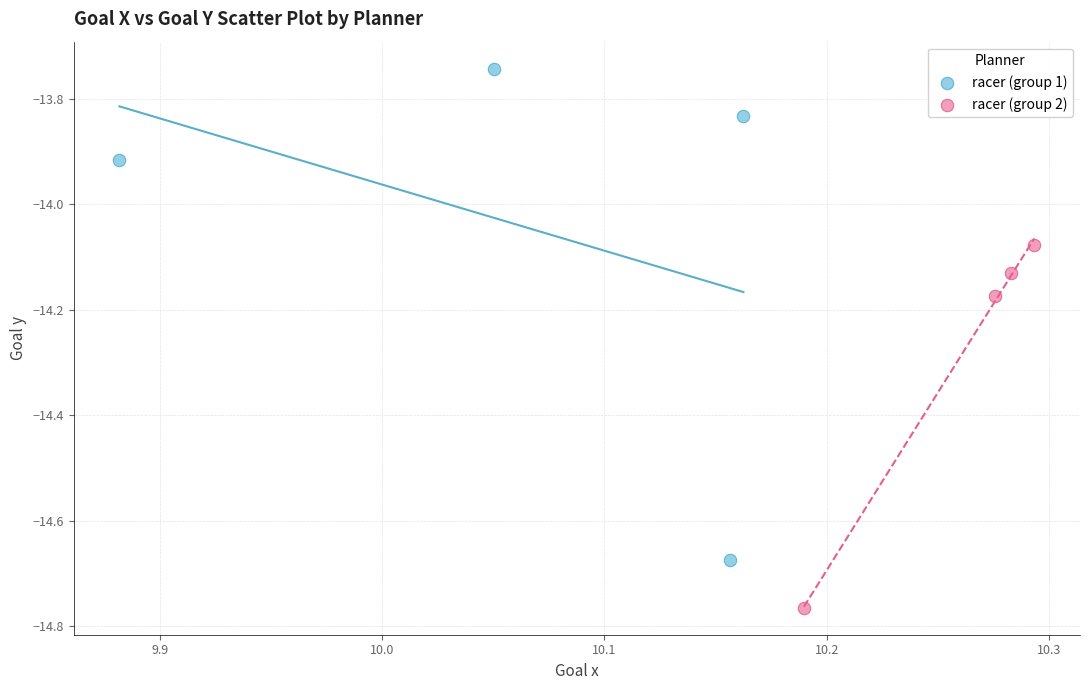

Which series has the widest spread of Y values?

racer (group 1)